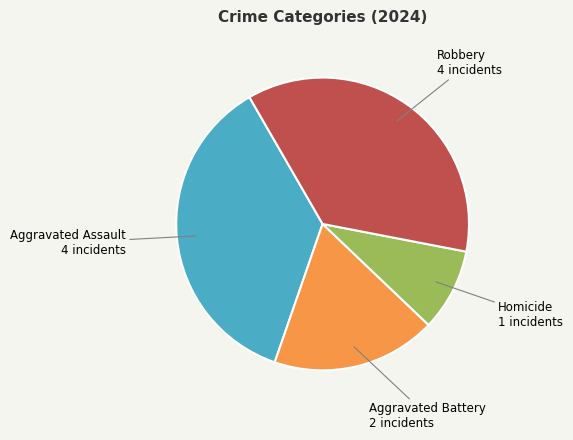

Does any single category account for the majority?

No